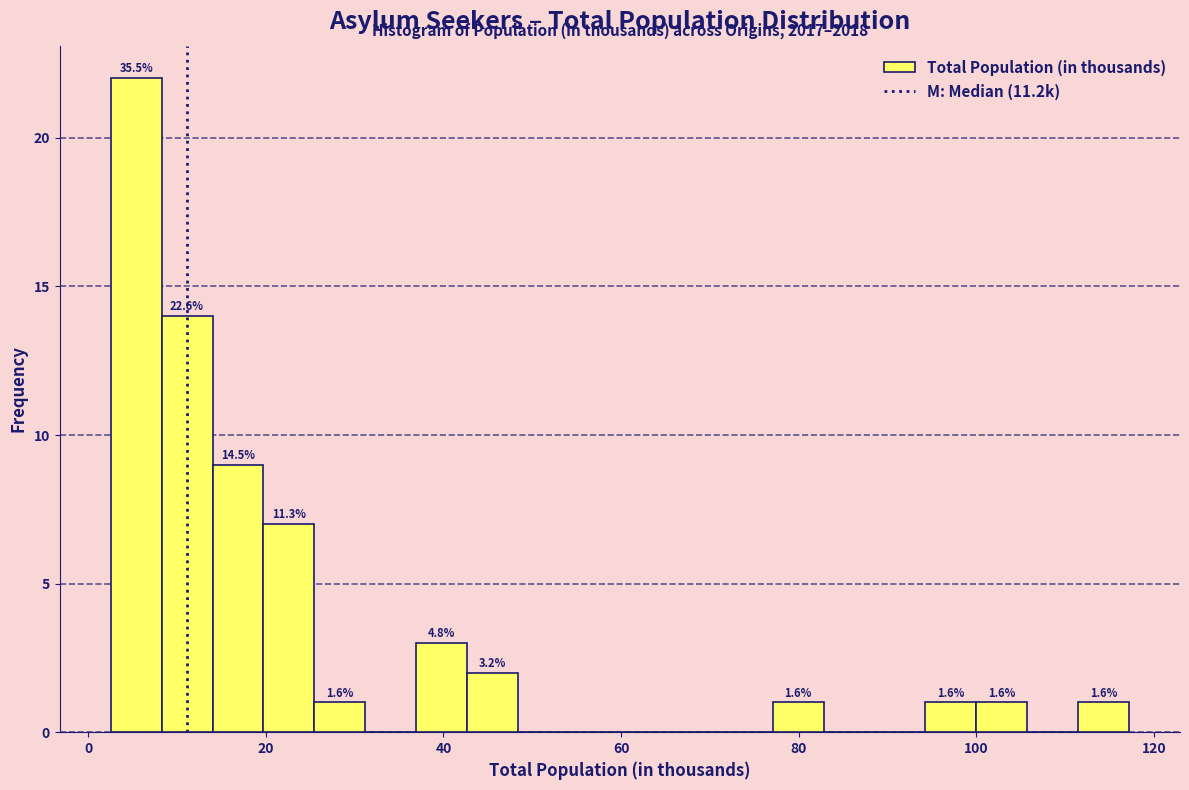

Around what value on the x-axis is the tallest bar? Give the approximate position of its centre, as read against the axis.

6